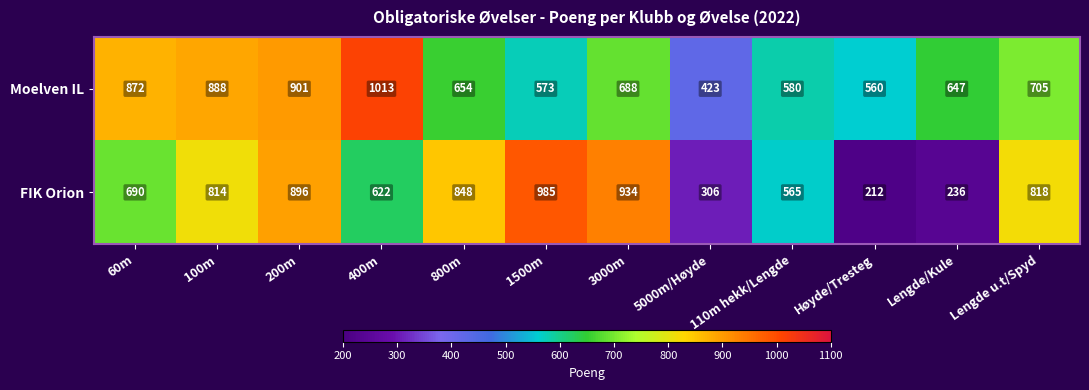

Read the FIK Orion value at 100m, to the nearest 10.

810